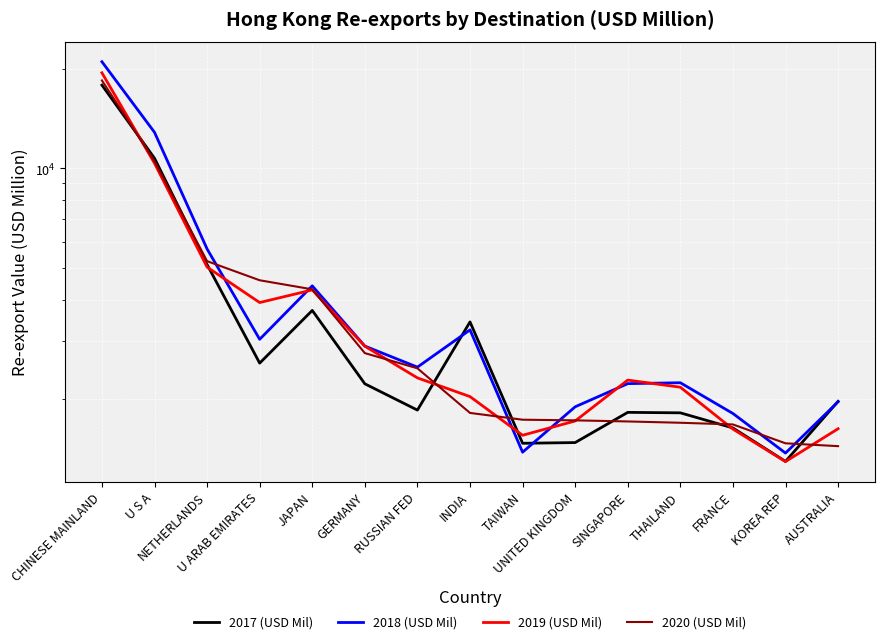

What is the total value across all series at KOREA REP?

5435.7